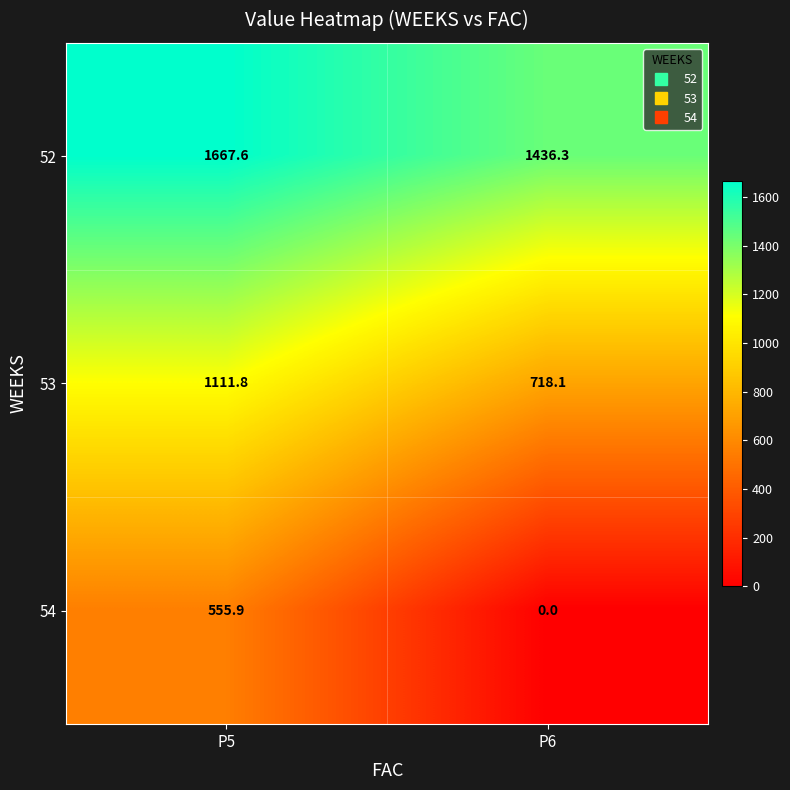

Which series has the widest spread of values?

54